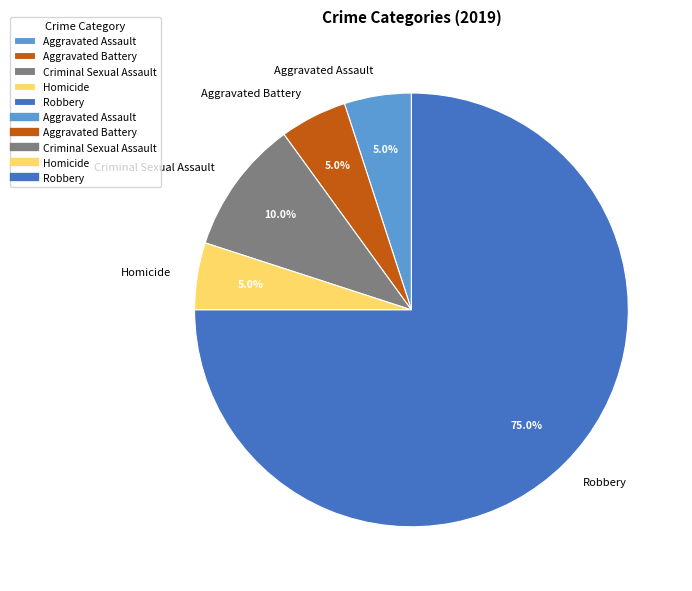

How many slices are in this pie chart?

5